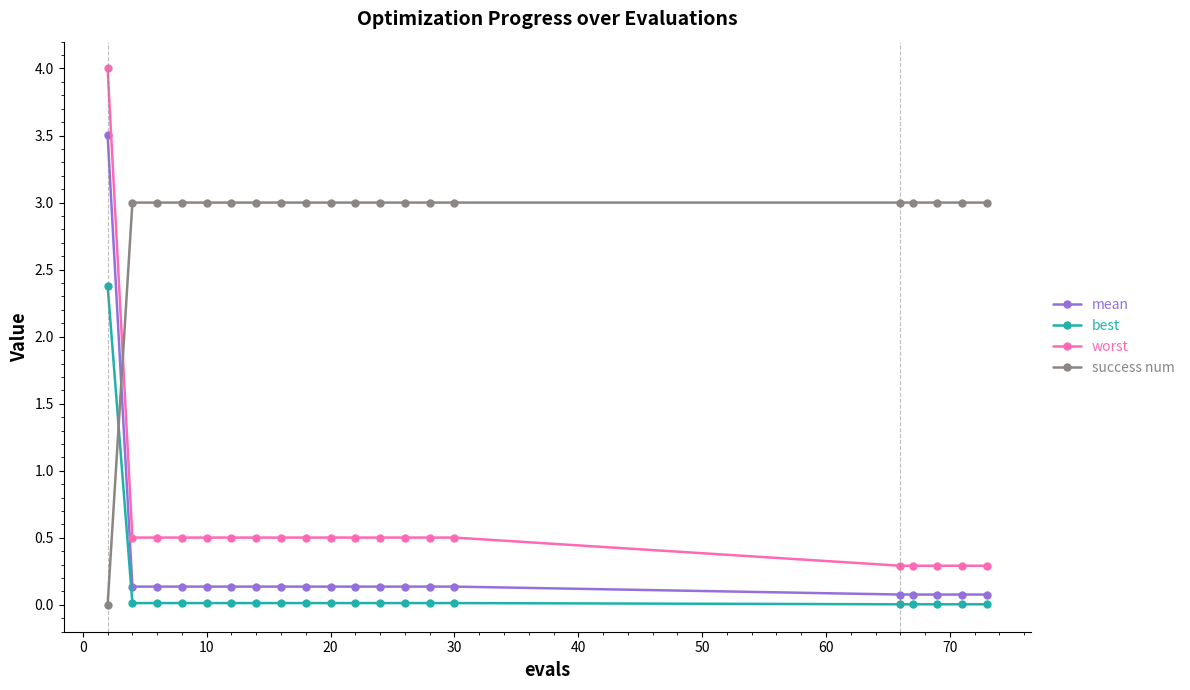

Which series has the largest range (max minus min)?

worst